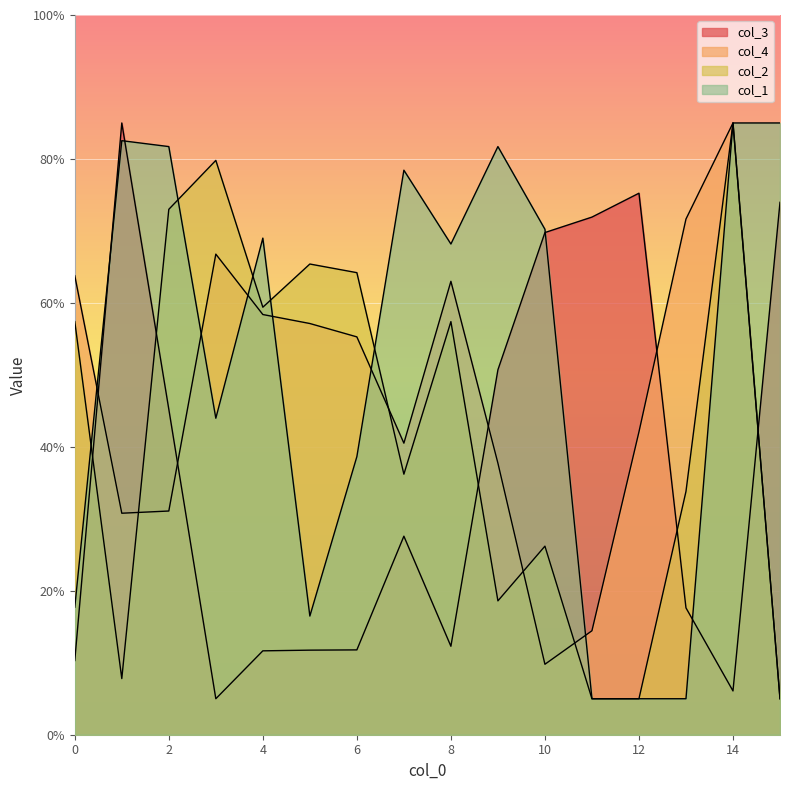

What is the average value of the col_3 series?

36.6